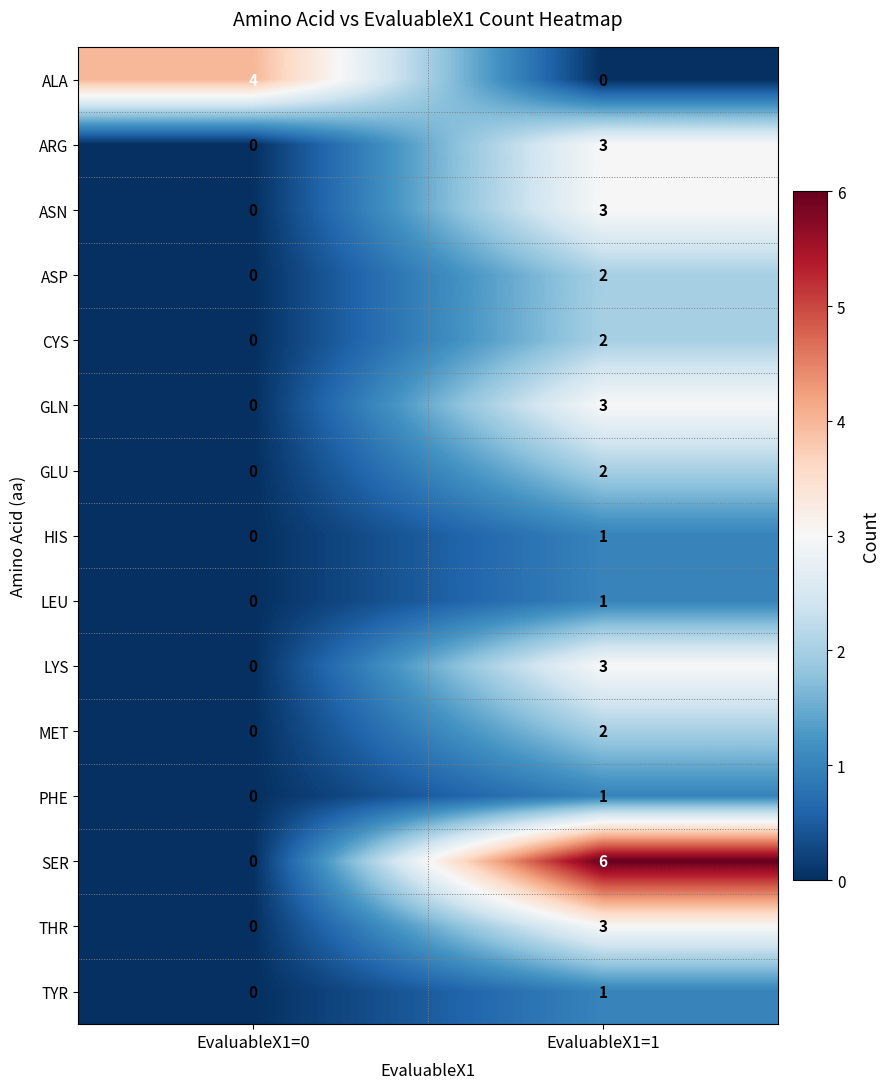

What is the total value across all series at EvaluableX1=1?

33